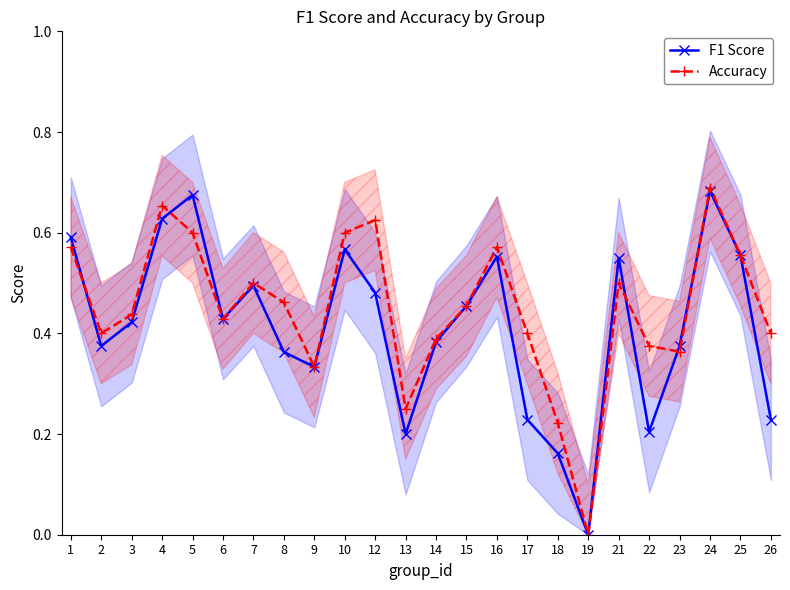

What is the approximate value of F1 Score at 22?

0.2